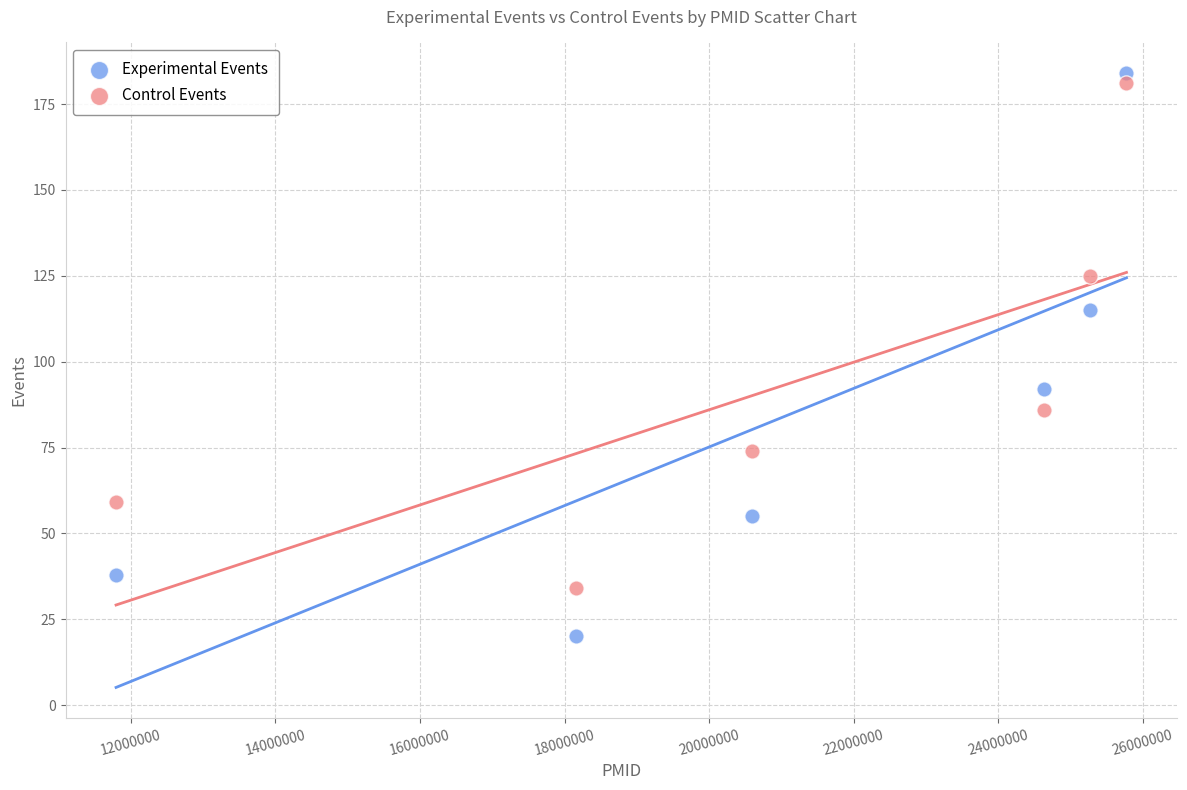

Which series has the largest Y range (max minus min)?

Experimental Events